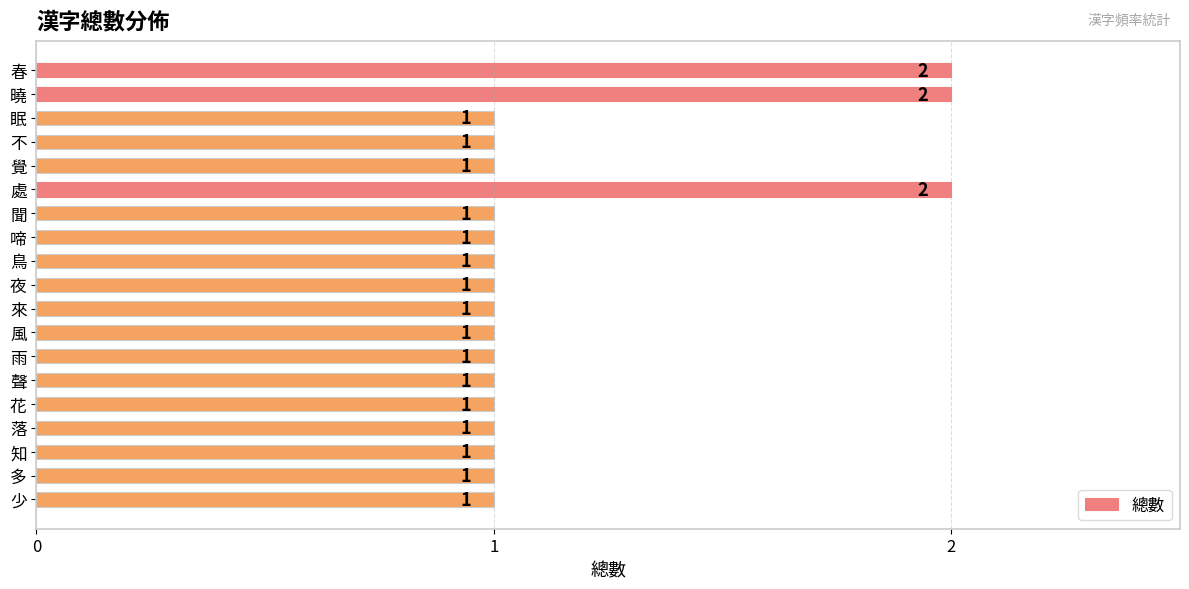

What is the average value?

1